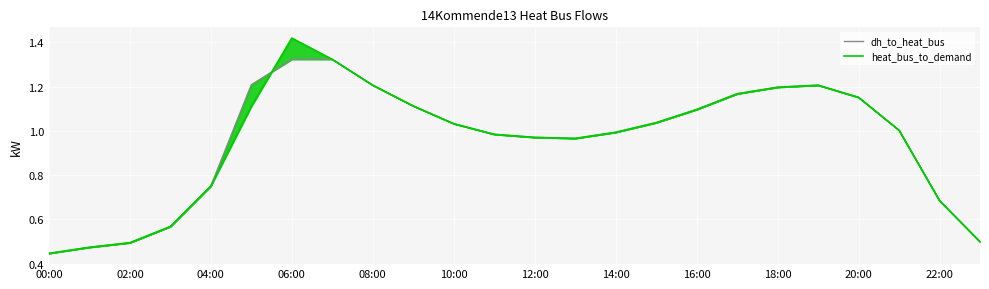

Which series has the largest total across all categories?

dh_to_heat_bus